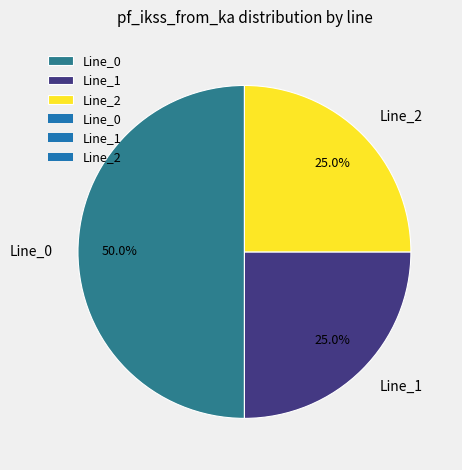

The Line_2 slice represents 25% of the pie. True or false?

True